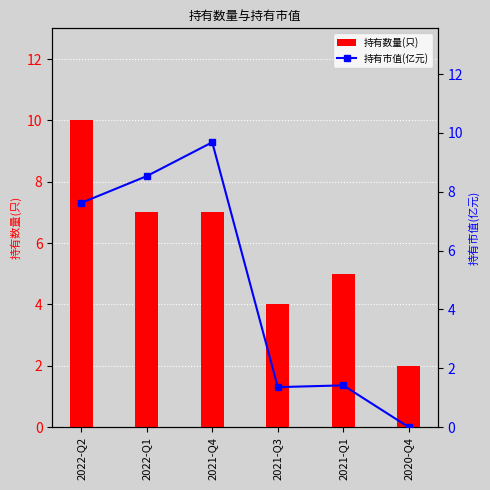

Reading left to right, extract all data points from this chart.

持有数量(只): 10.0	7.0	7.0	4.0	5.0	2.0
持有市值(亿元): 7.6	8.5	9.7	1.4	1.4	0.0